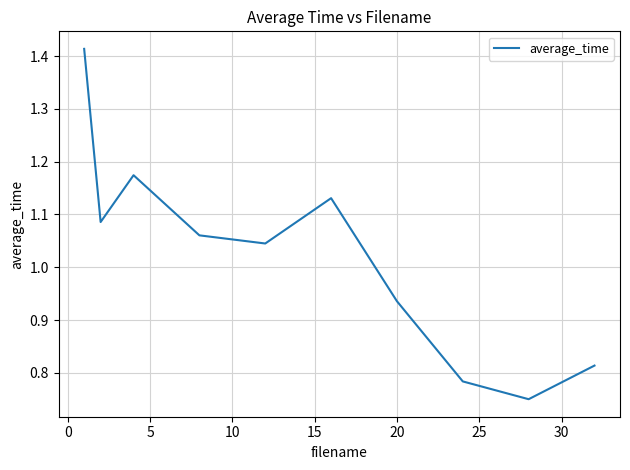

How many lines are shown in the chart?

1